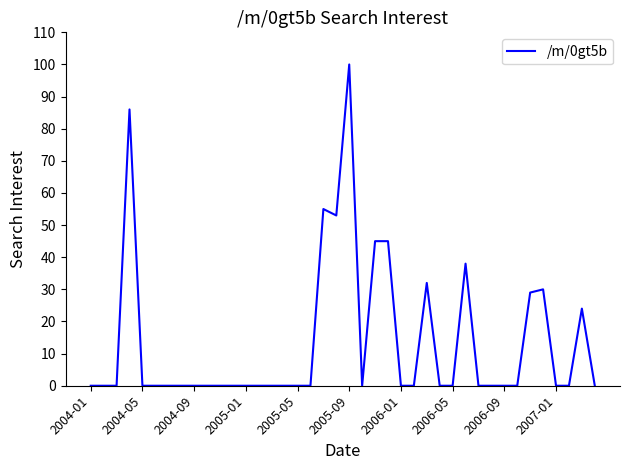

What is the difference between the maximum and minimum values?

100